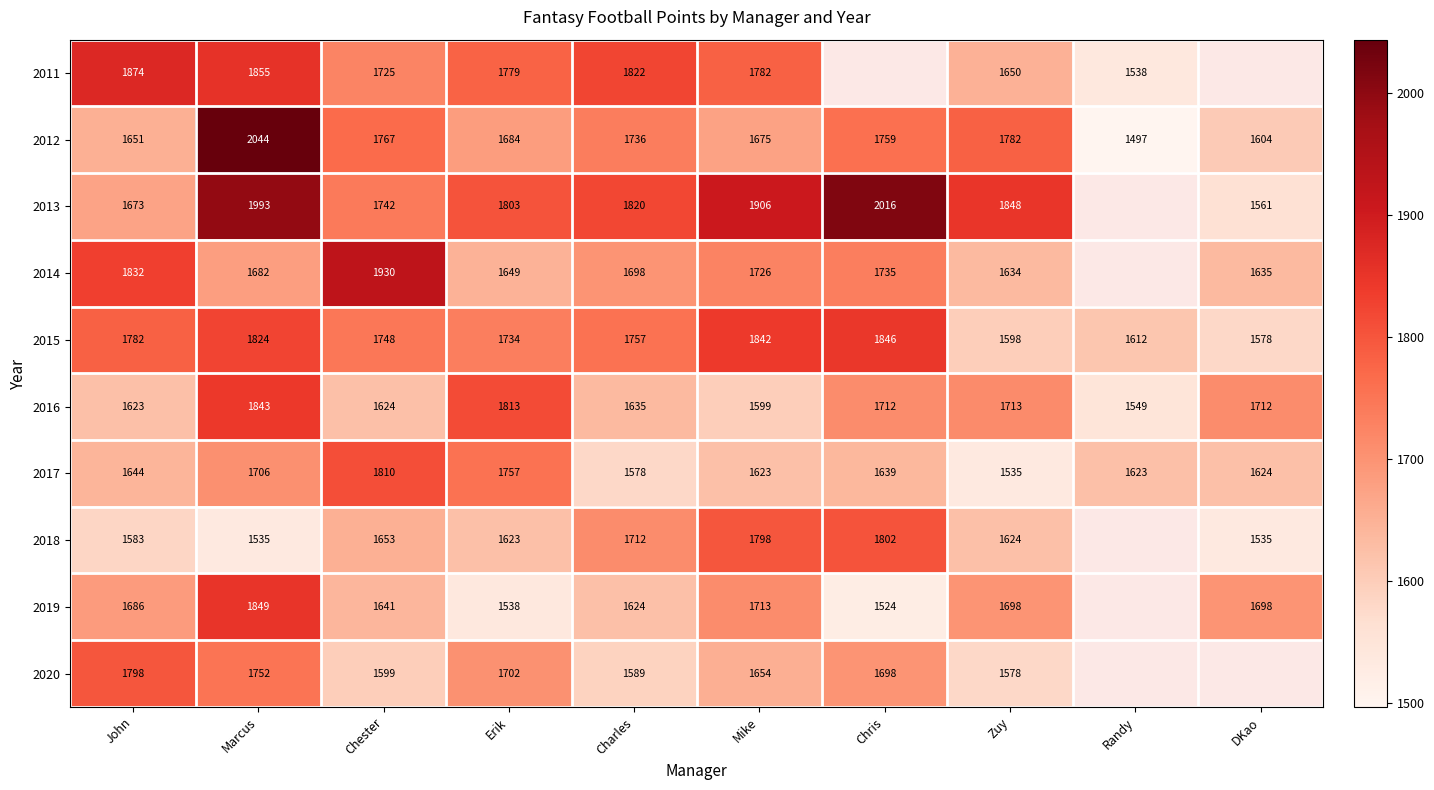

Which category has the highest value across all series?

Marcus